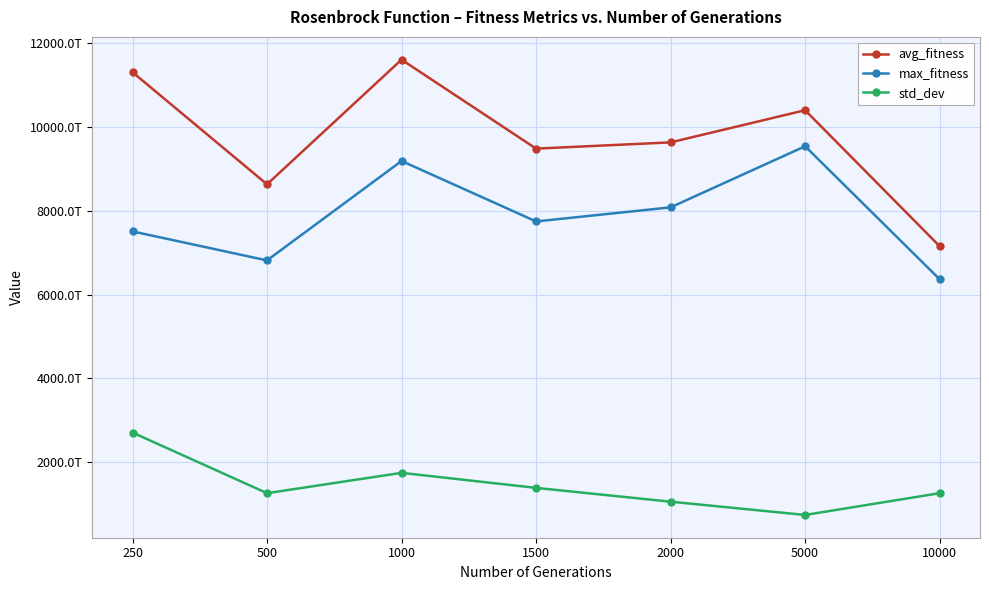

True or false: max_fitness has more than 2 interior local peaks.

False